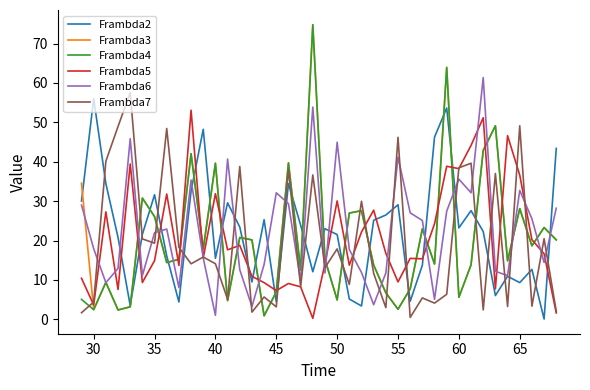

What is the greatest value displayed?

74.8